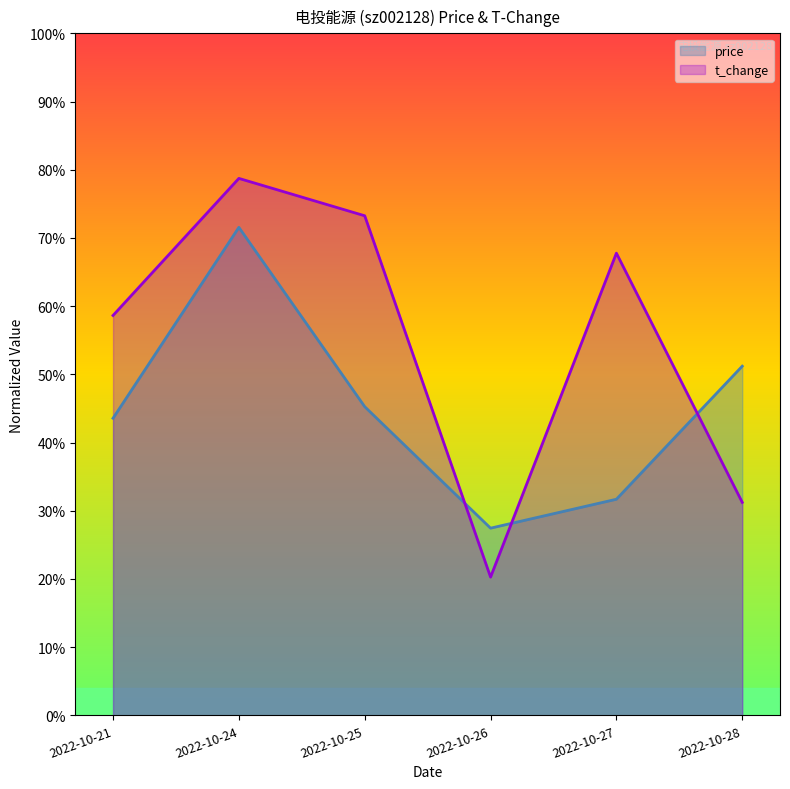

What is the difference between the price values at 2022-10-24 and 2022-10-27?

39.9